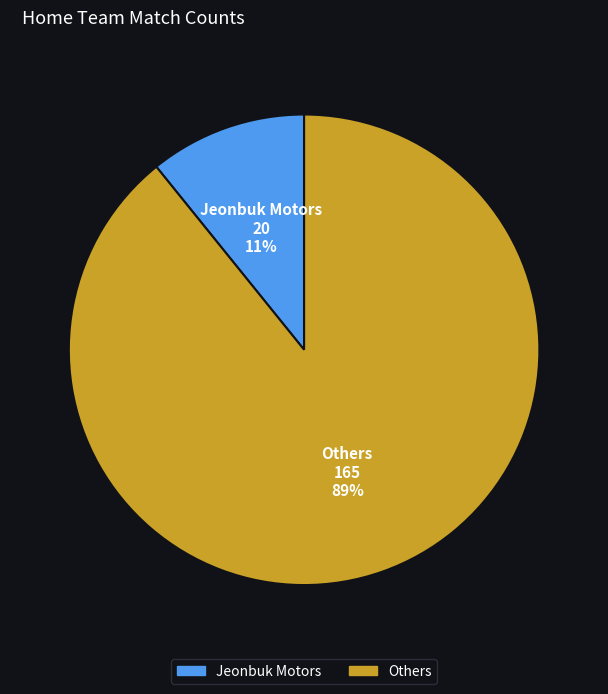

Does any single category account for the majority?

Yes